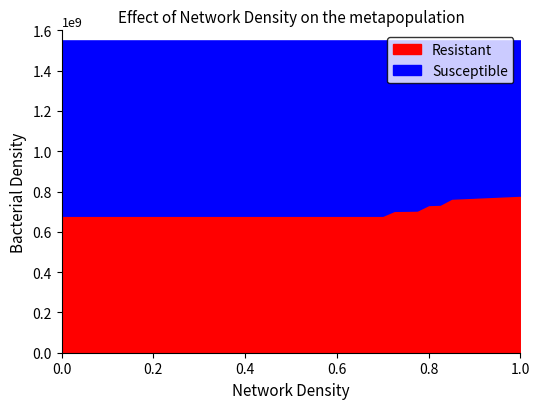

What is the minimum value for Resistant?

680000000.0